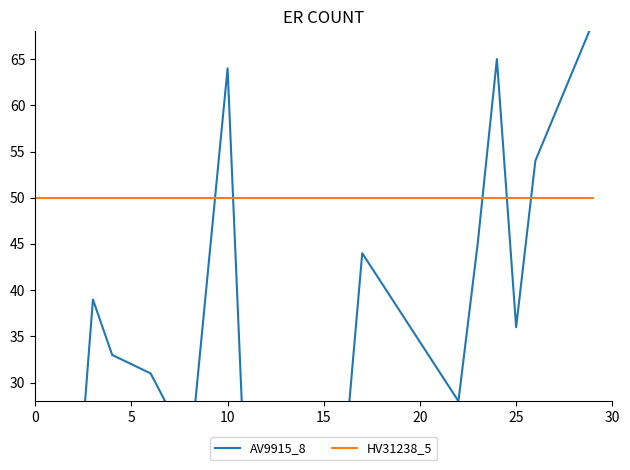

Which series has the widest spread of values?

AV9915_8